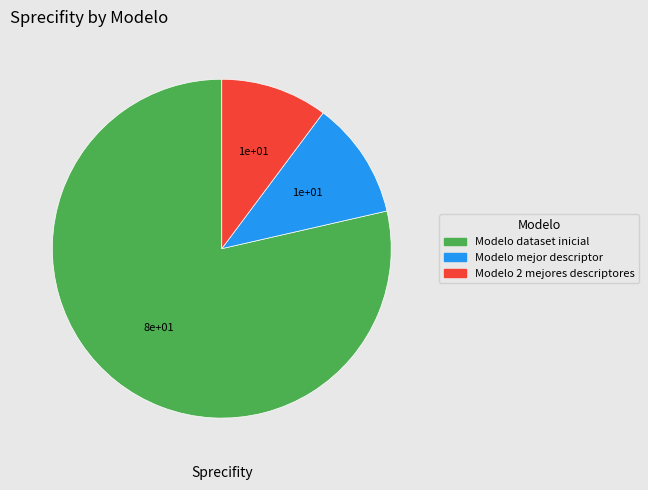

Do Modelo 2 mejores descriptores and Modelo dataset inicial together represent more than half of the pie?

Yes